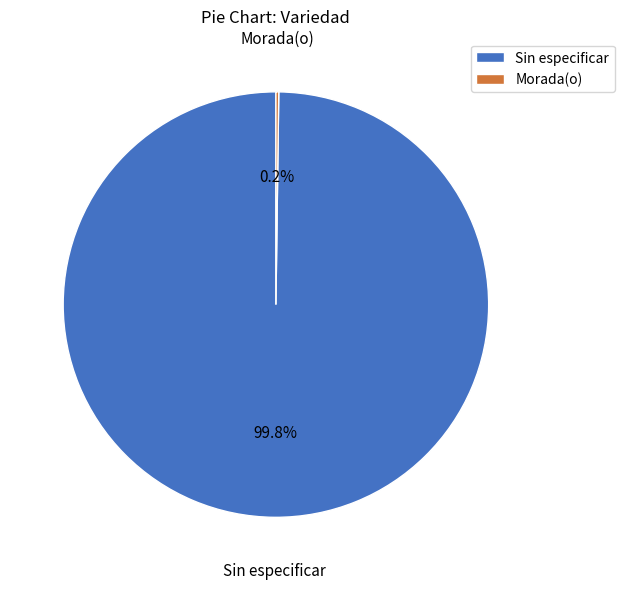

Is there a majority slice in this chart?

Yes